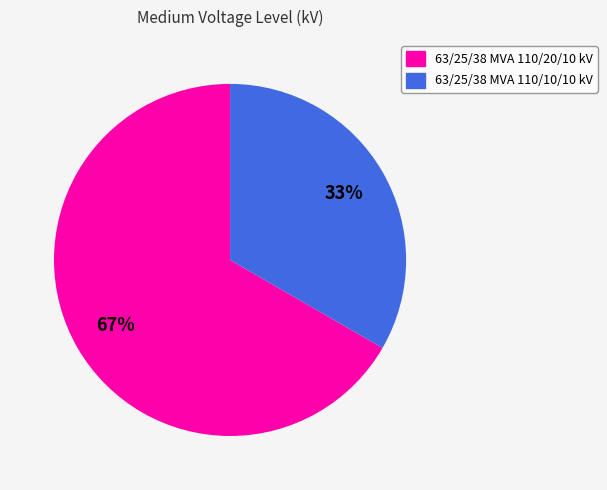

Do 63/25/38 MVA 110/20/10 kV and 63/25/38 MVA 110/10/10 kV together represent more than half of the pie?

Yes